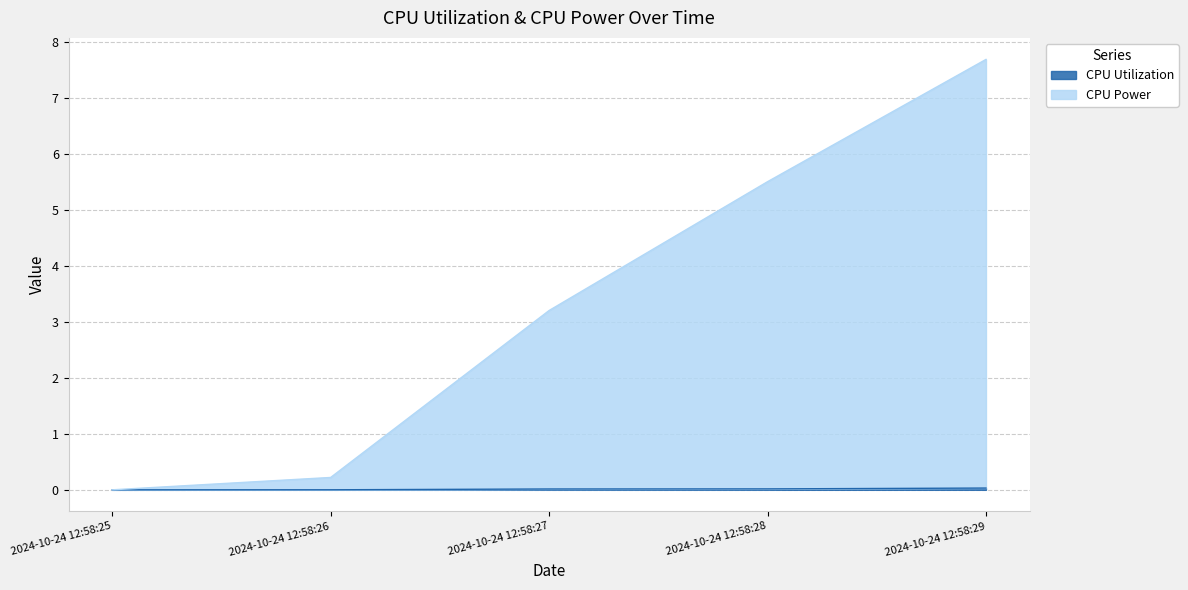

Does the chart display data point markers on the line(s)?

No